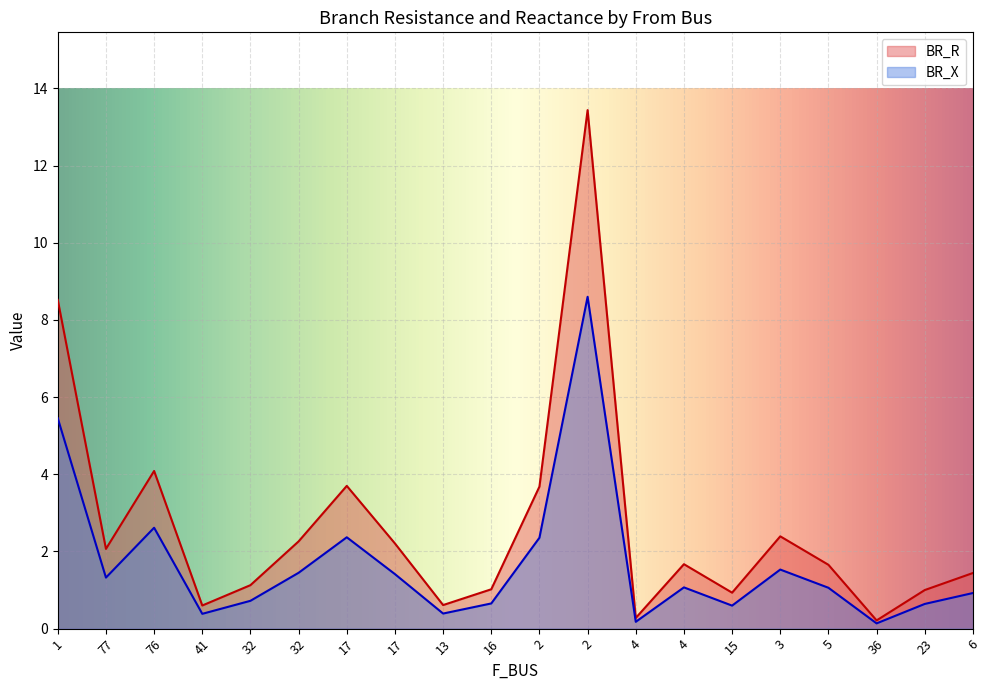

The BR_R series shows 0.4 at 41. True or false?

False